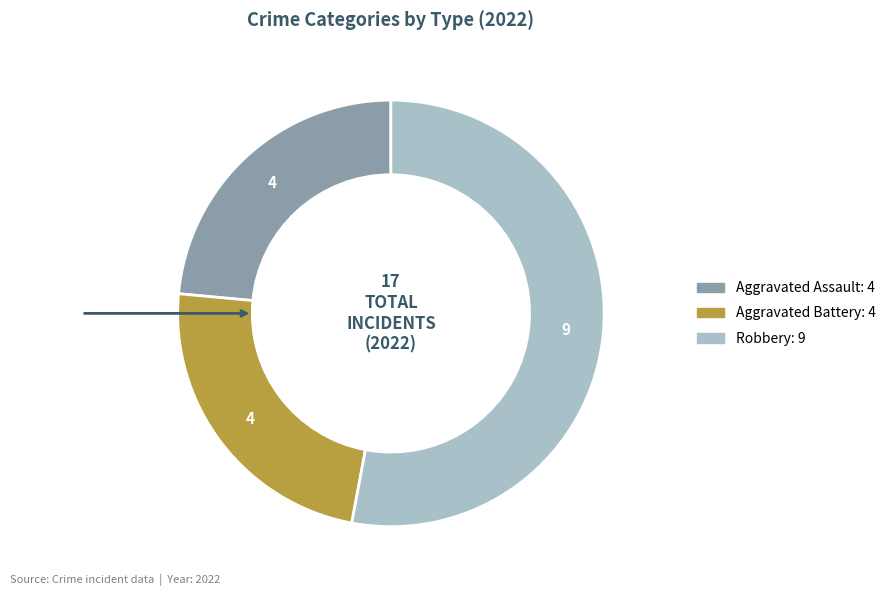

Count the number of slices in the pie.

3